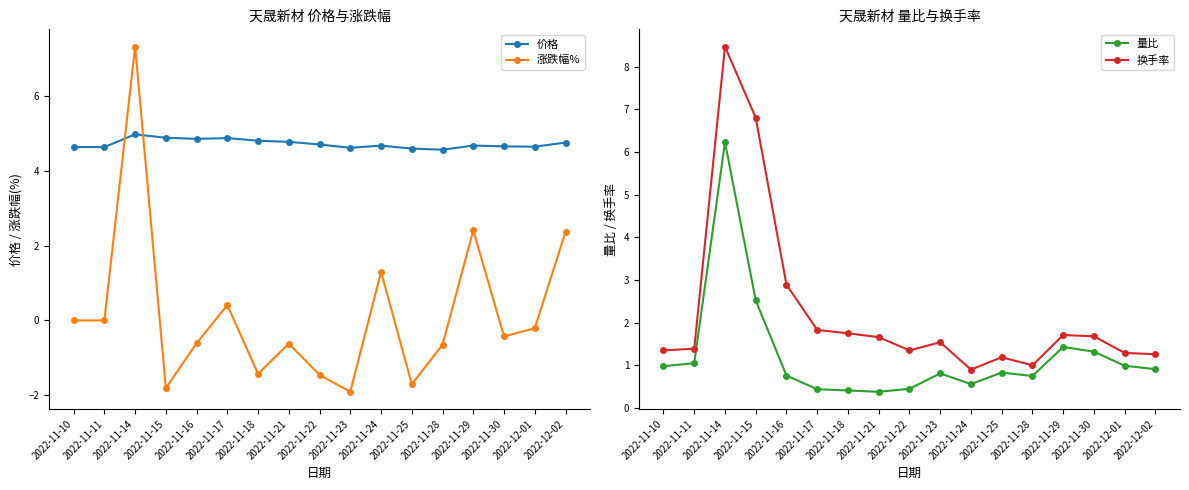

How many lines are shown in the chart?

4